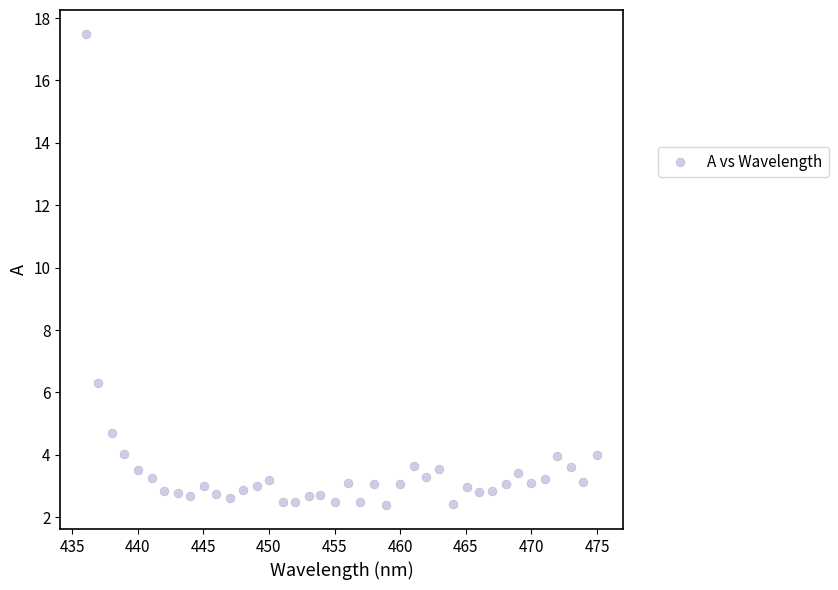

What is the range of X values (max minus min)?

38.9